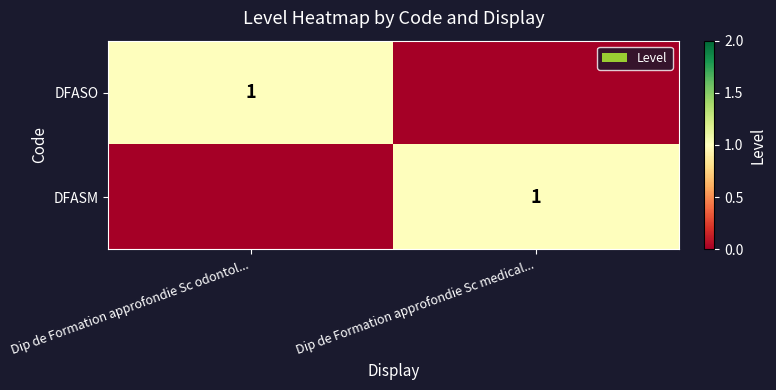

What is the difference between the highest and lowest values at Dip de Formation approfondie Sc medical...?

1